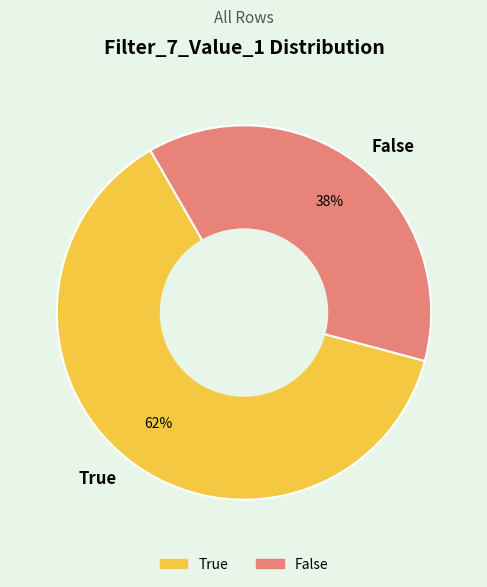

Does any single category account for the majority?

Yes